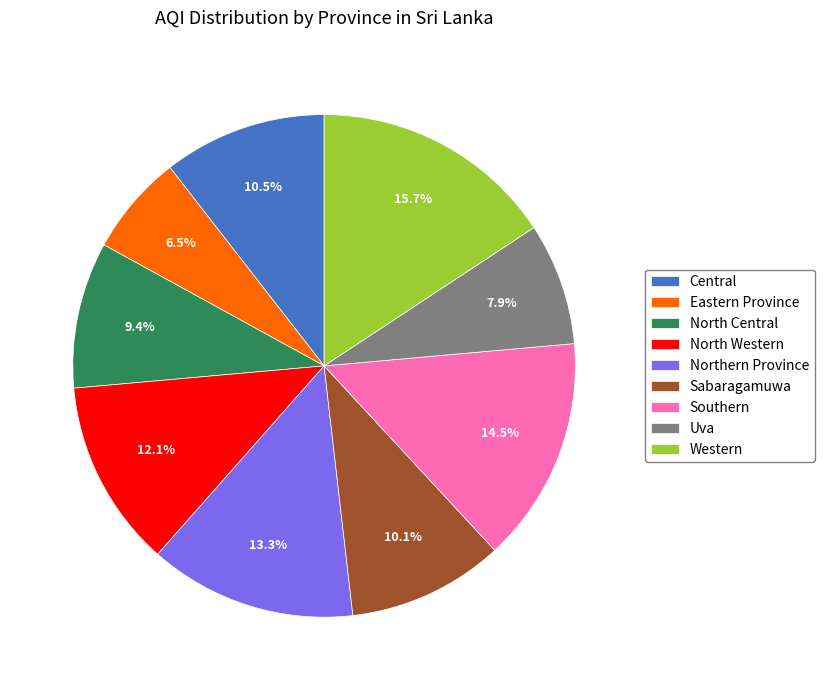

Approximately how many times larger is the value at Southern compared to Northern Province?

1.1